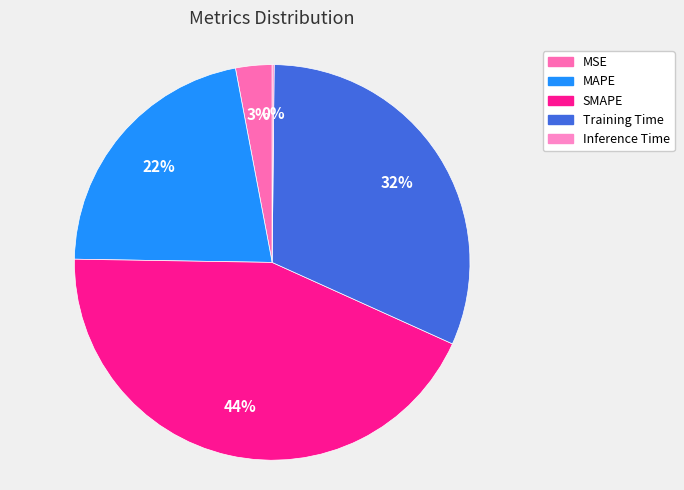

Is there a majority slice in this chart?

No